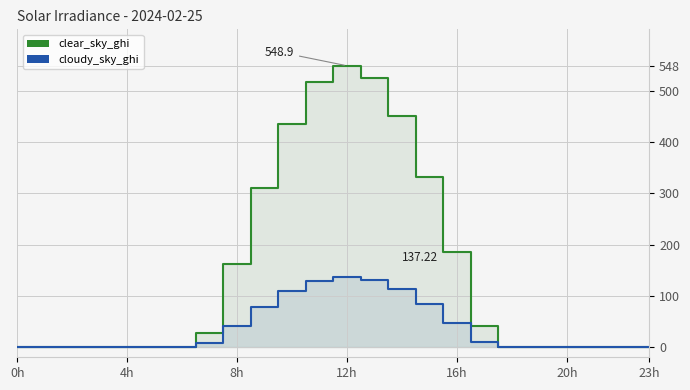

Which label corresponds to the largest value in the chart?

12h